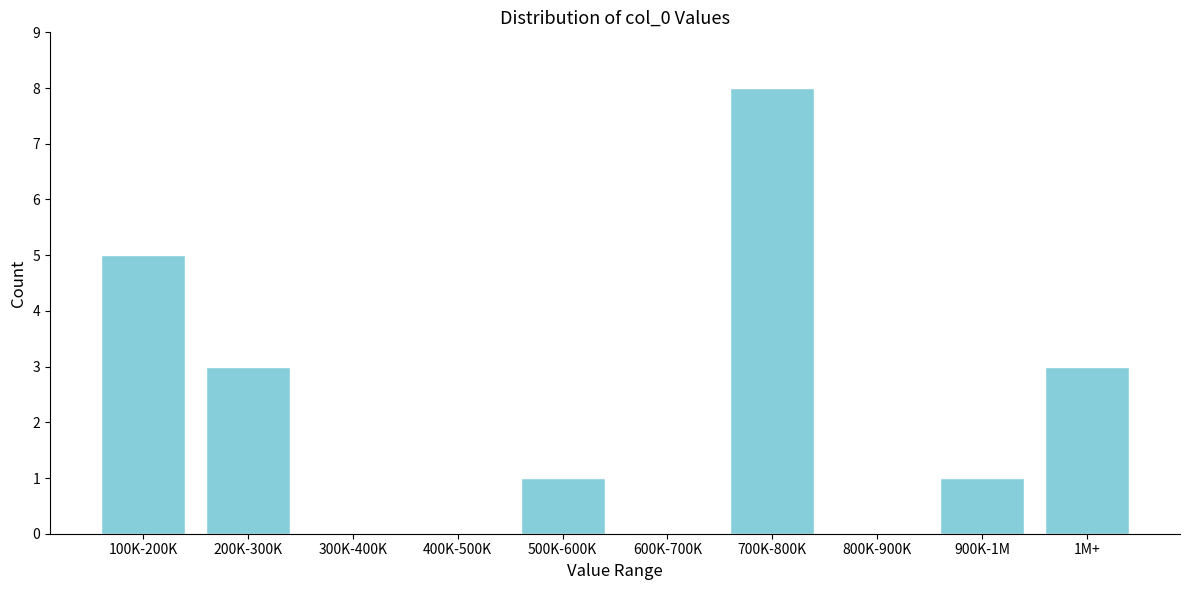

Reading left to right, extract all data points from this chart.

100K-200K=5	200K-300K=3	300K-400K=0	400K-500K=0	500K-600K=1	600K-700K=0	700K-800K=8	800K-900K=0	900K-1M=1	1M+=3